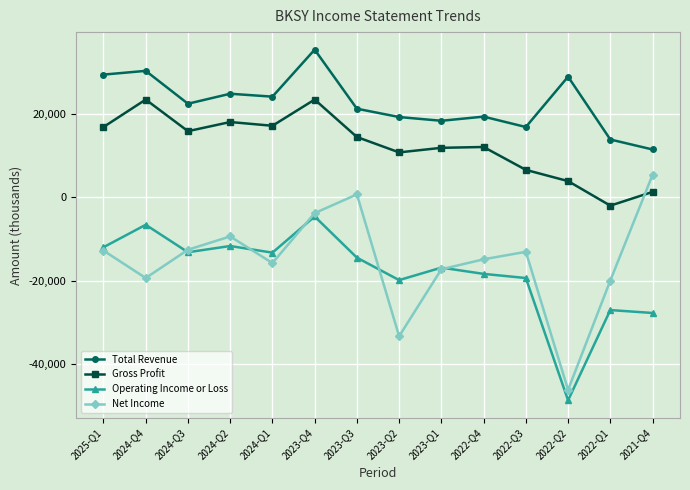

Is the value of Operating Income or Loss at 2023-Q2 greater than the value of Net Income at 2022-Q2?

Yes